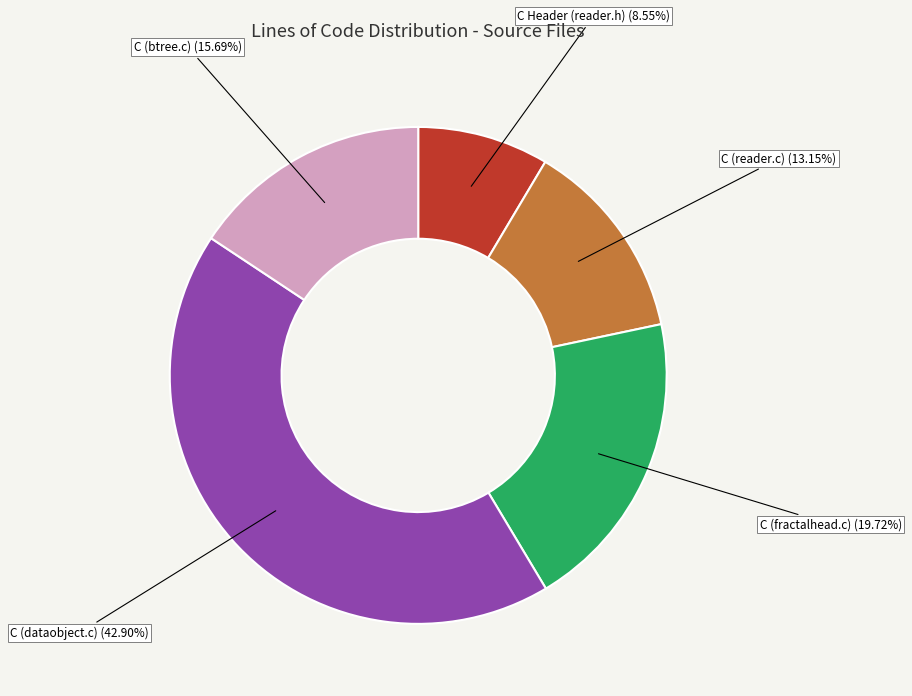

Does any single category account for the majority?

No